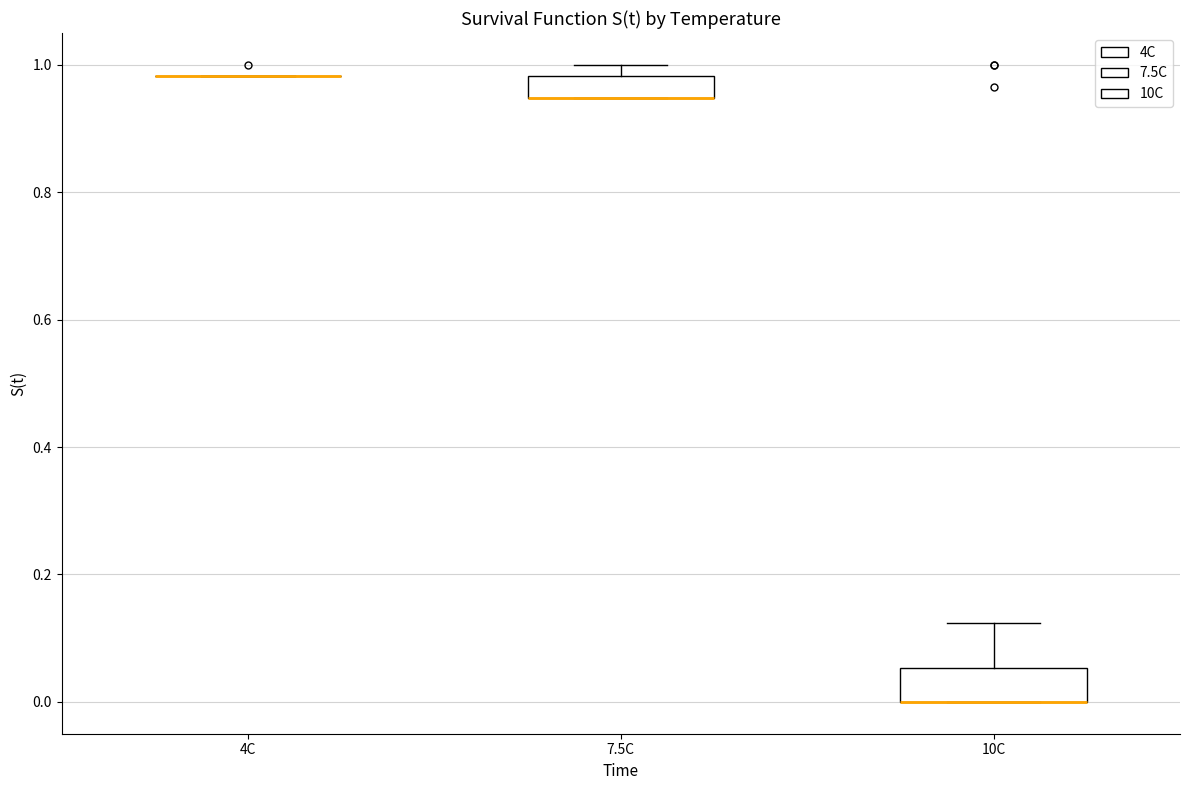

Reading left to right, transcribe this box plot: for each box, give where its median line is, the range the box spans, and where its two whiskers end, as read against the y-axis. The values are not printed on the chart, so give them approximately, as read against the axis.

4C: box collapsed to a line at 0.98, whiskers 0.98 to 0.98
7.5C: median 0.94 (drawn on the box's lower edge), box 0.94 to 0.98, whiskers 0.94 to 1.00
10C: median 0.00 (drawn on the box's lower edge), box 0.00 to 0.06, whiskers 0.00 to 0.12